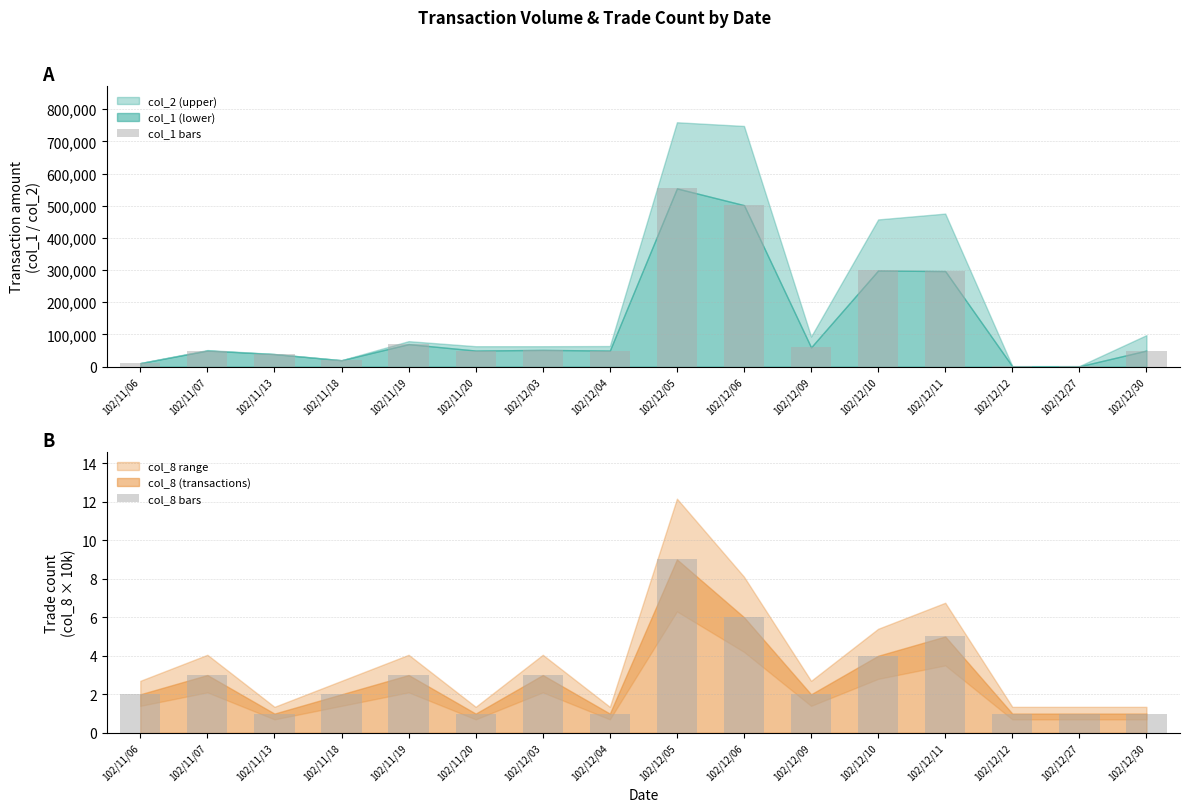

At how many categories does at least one series exceed 506792?

1